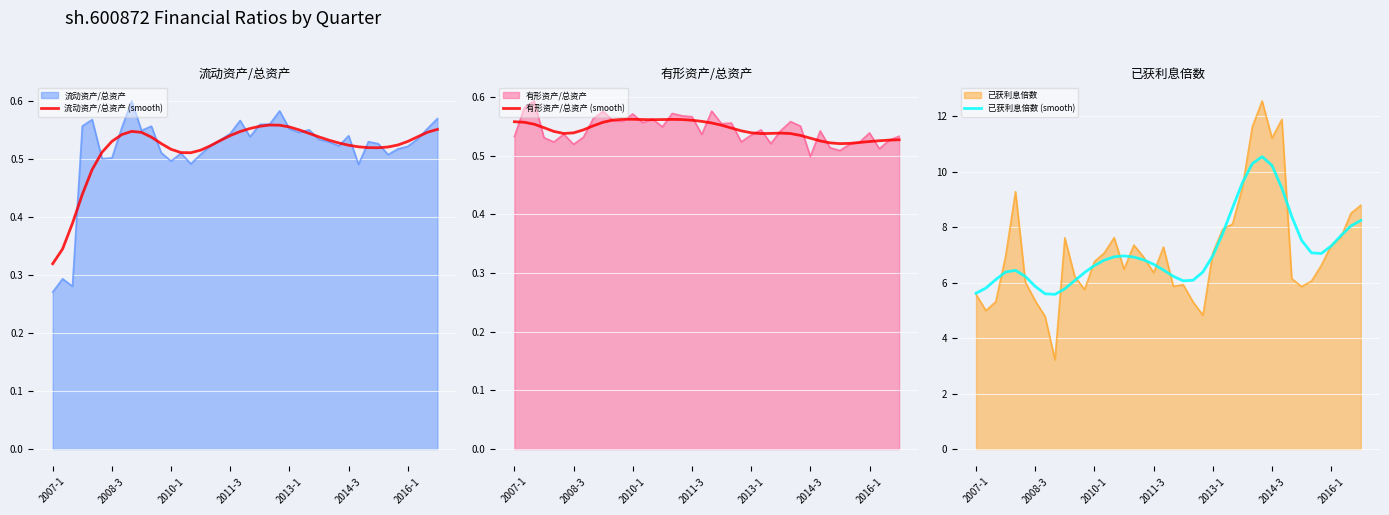

Which series changed the most between 23 and 25?

已获利息倍数 (smooth)